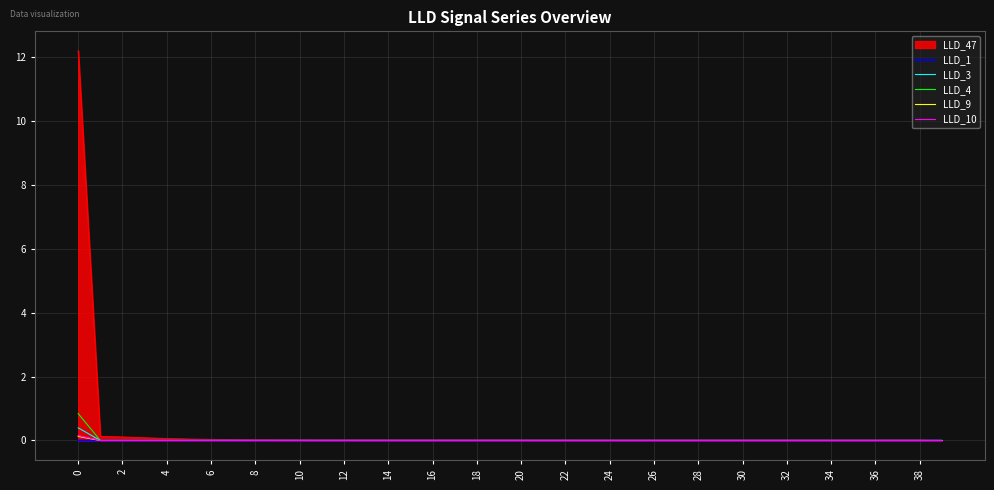

Which series has the widest spread of values?

LLD_47